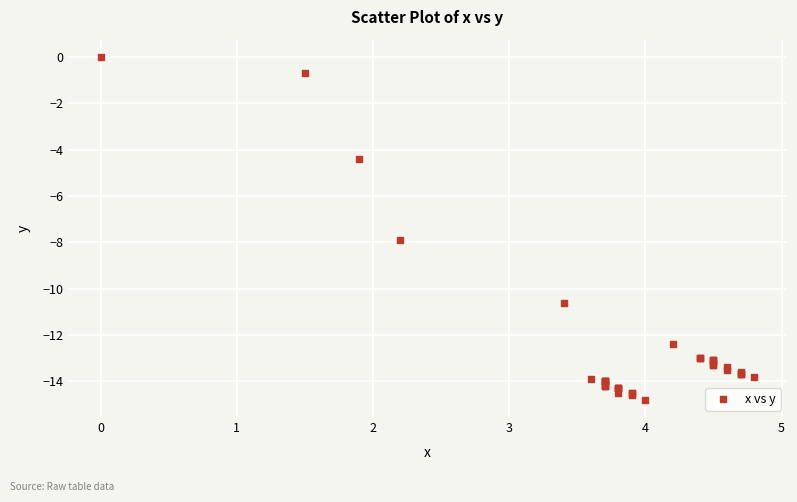

What Y value in the scatter plot is closest to -7?

-7.9